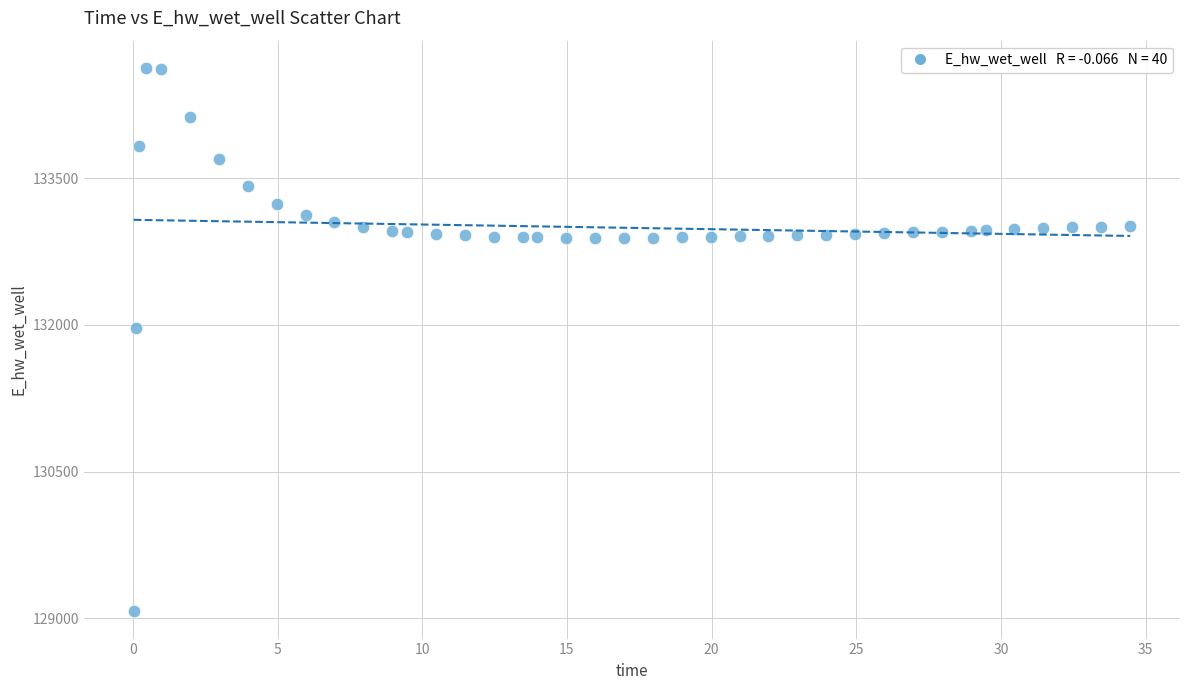

What is the range of X values (max minus min)?

34.4